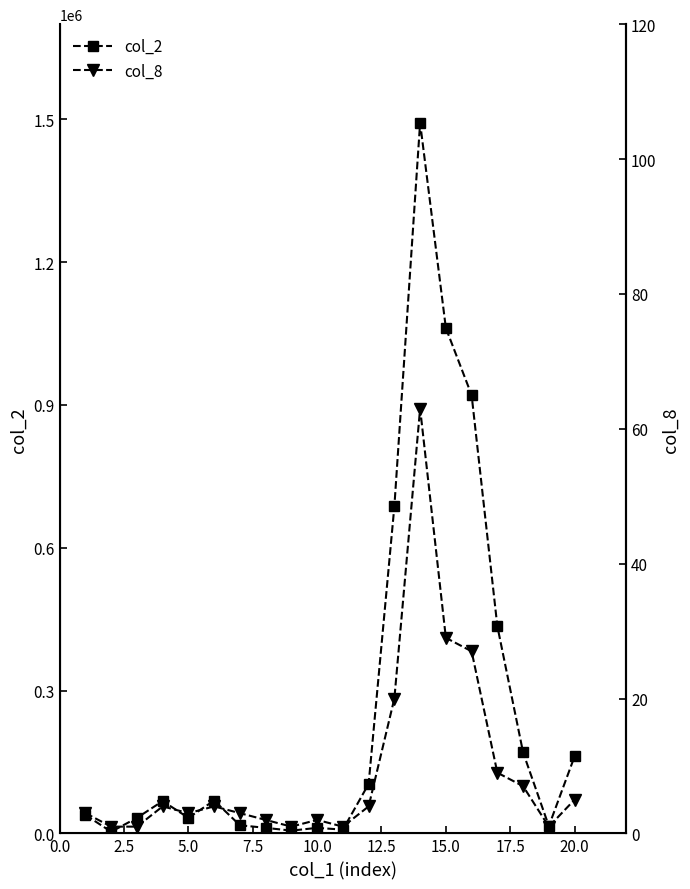

True or false: col_2 has more than 1 interior local peaks.

True